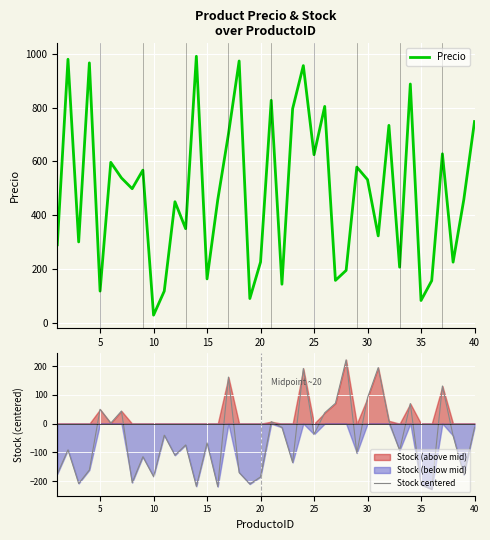

Is this an area chart (filled region under the line)?

No